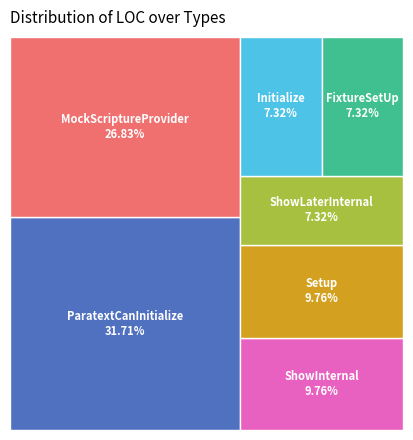

What is the ratio of the value at Setup to the value at MockScriptureProvider?

0.4